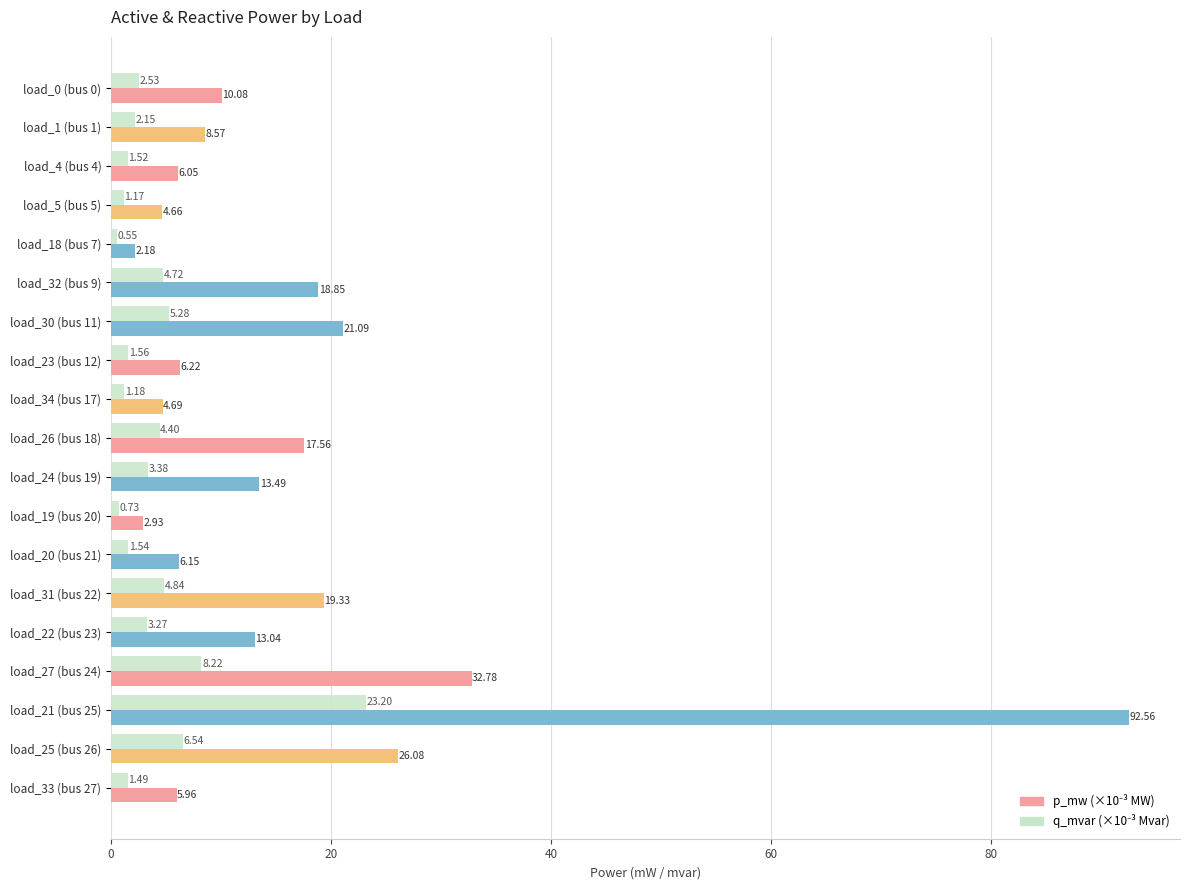

Count the number of categories in the chart.

19